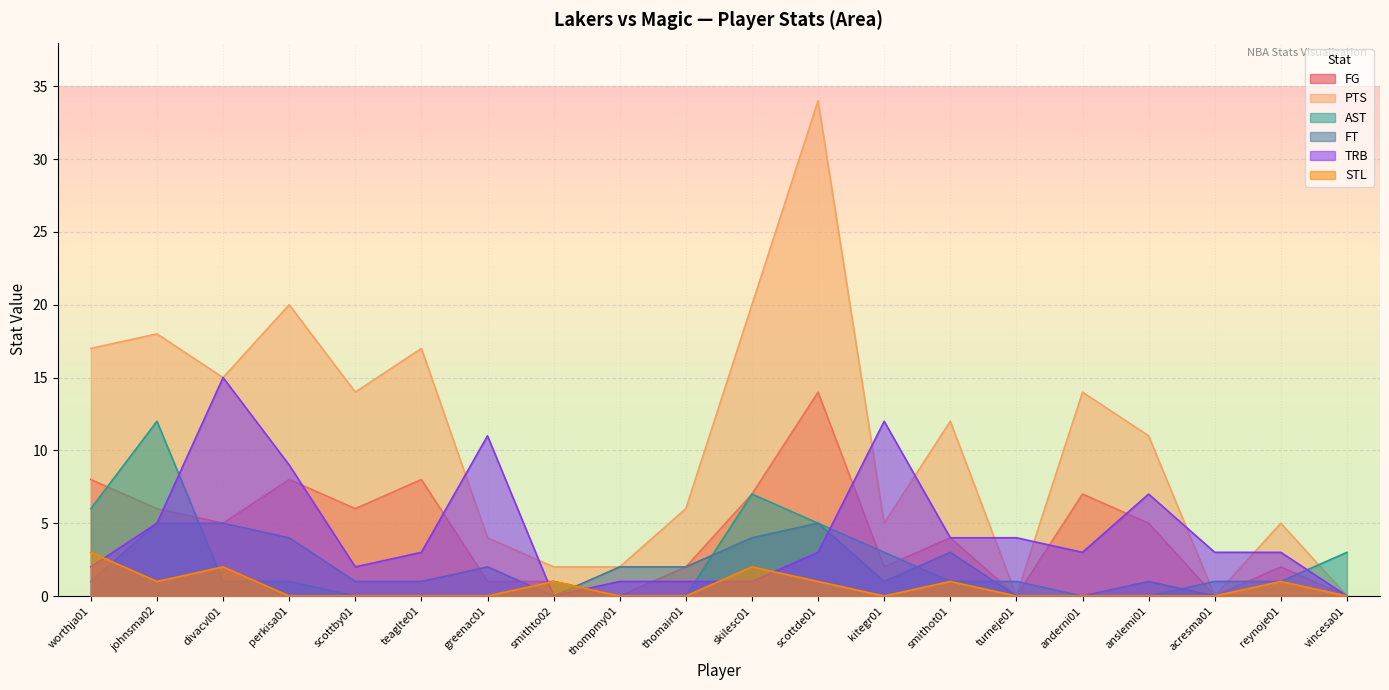

Which series has the largest range (max minus min)?

PTS